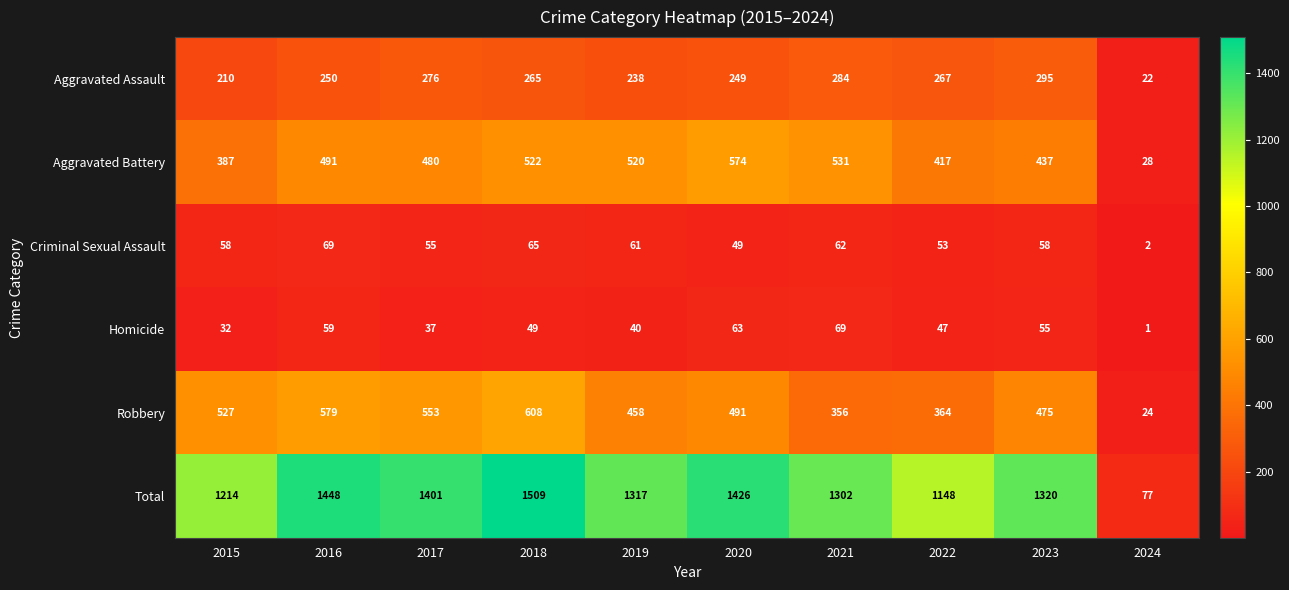

List the labels in order of Homicide value, largest first.

2021, 2020, 2016, 2023, 2018, 2022, 2019, 2017, 2015, 2024